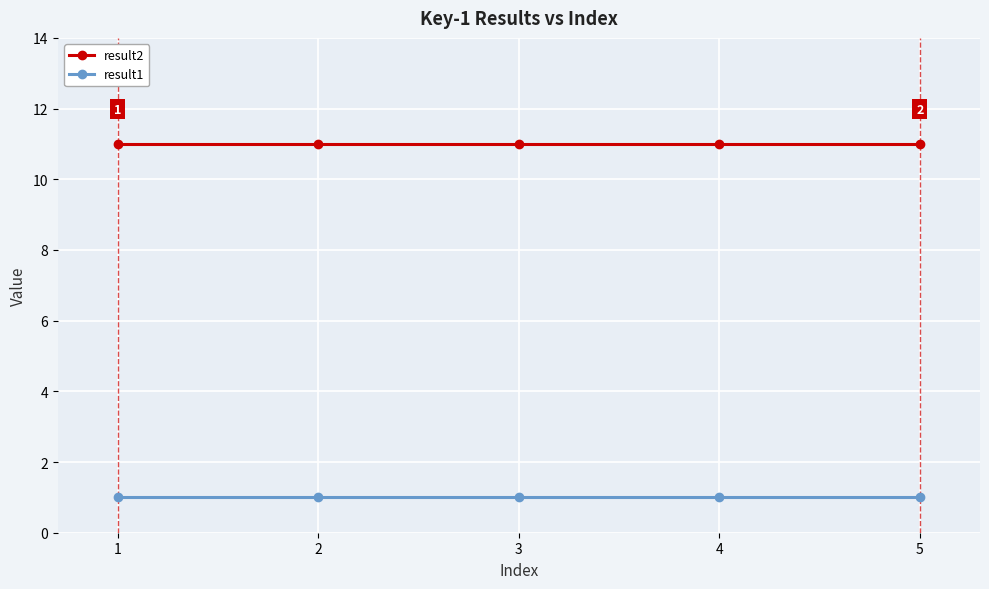

What is the spread (max minus min) of values at 5?

10